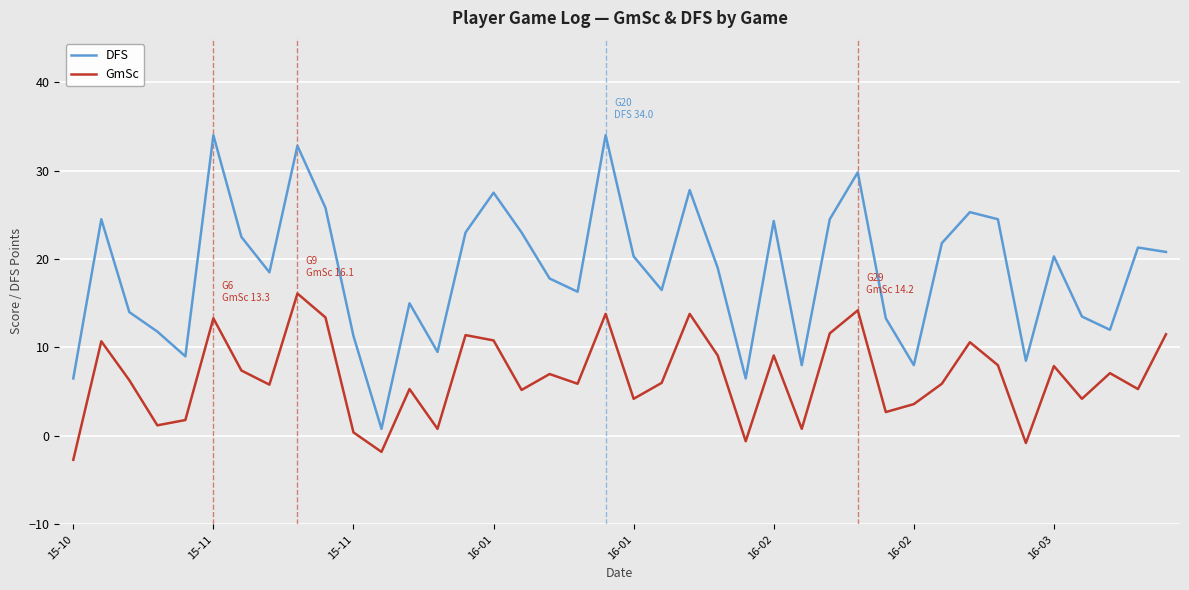

True or false: DFS and GmSc cross at least once.

False